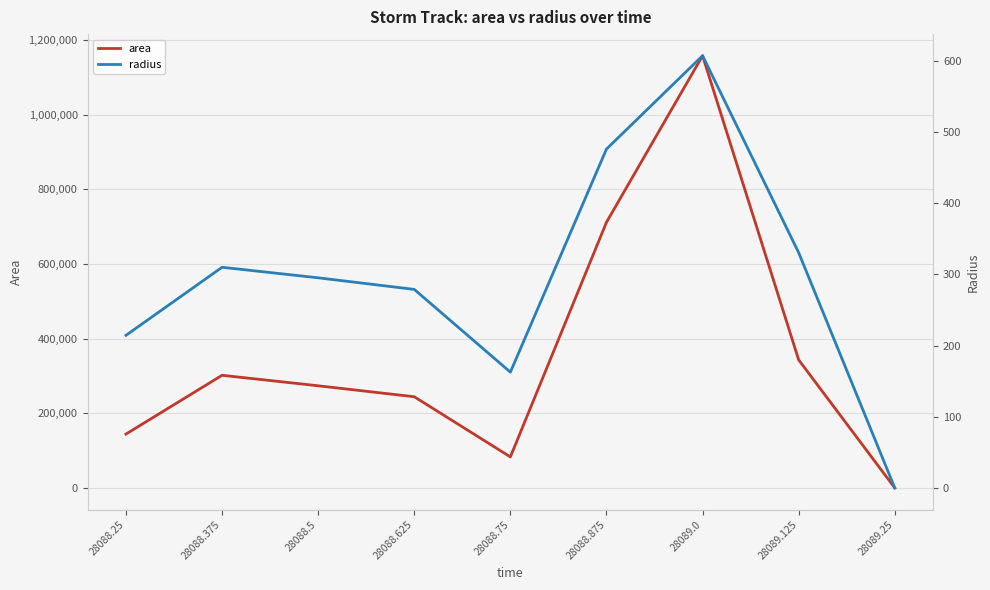

The value of radius at 28088.375 is 406.9. True or false?

False